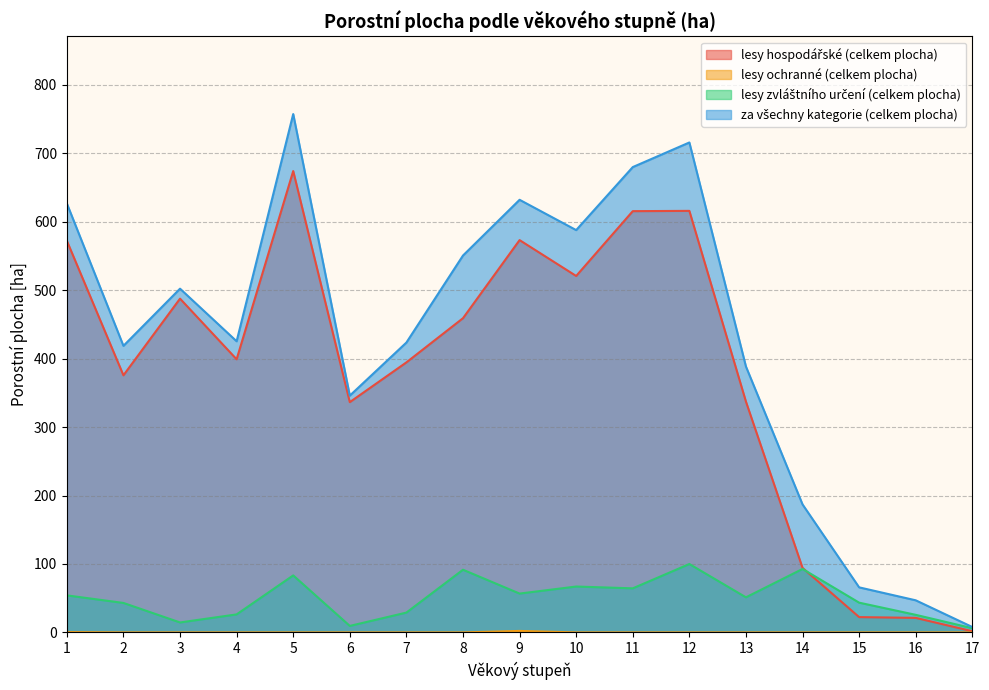

Where is lesy zvláštního určení (celkem plocha) nearest to the value 53?

1